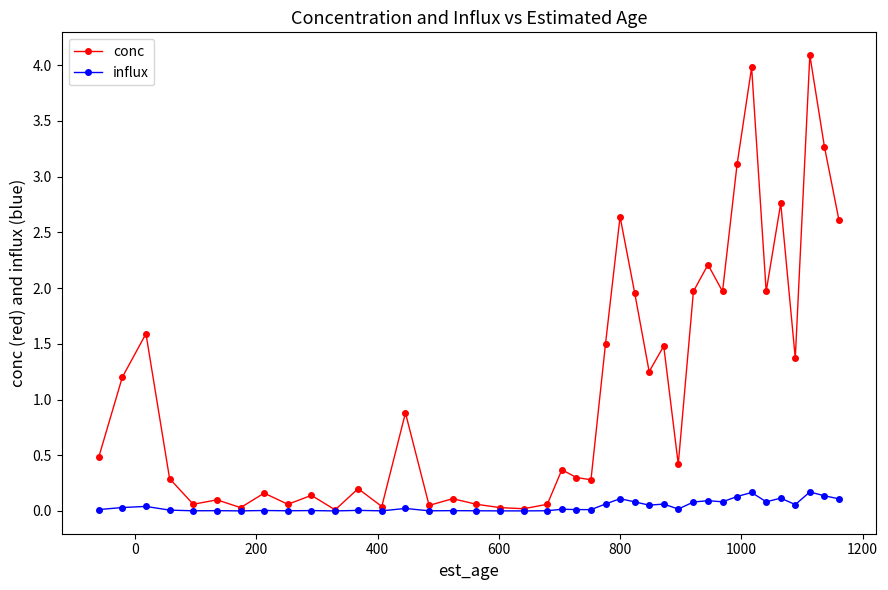

What is the maximum value shown in the chart?

4.1